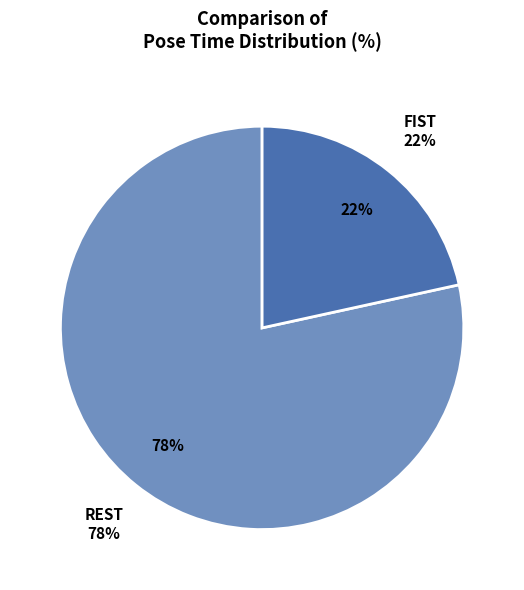

Is the sum of REST and FIST greater than half?

Yes